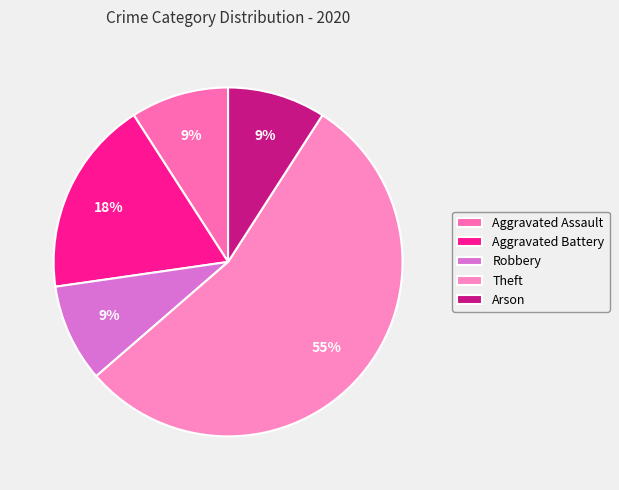

How many segments does this pie chart have?

5